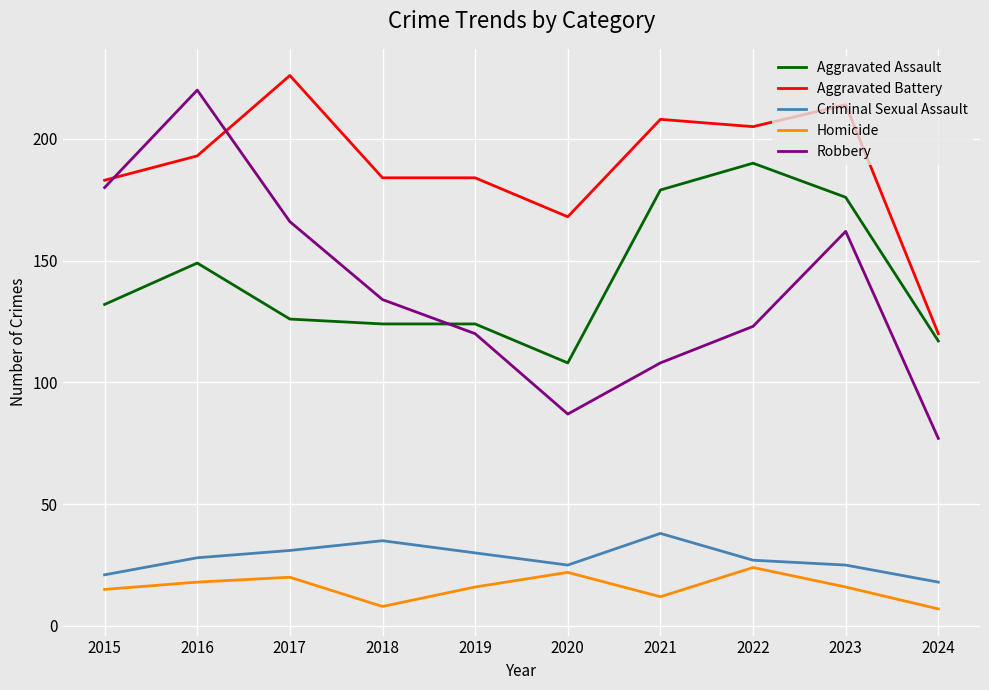

How many interior local valleys does the Robbery series have?

1